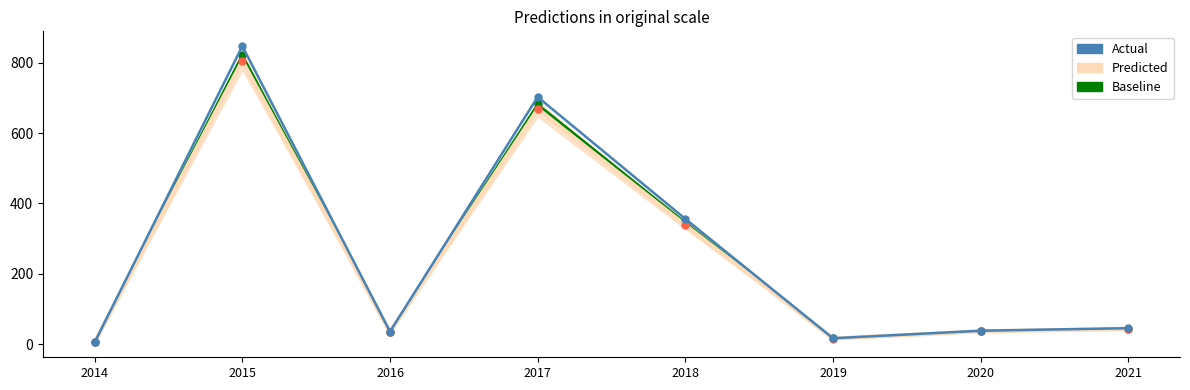

What is the maximum value shown in the chart?

847.2